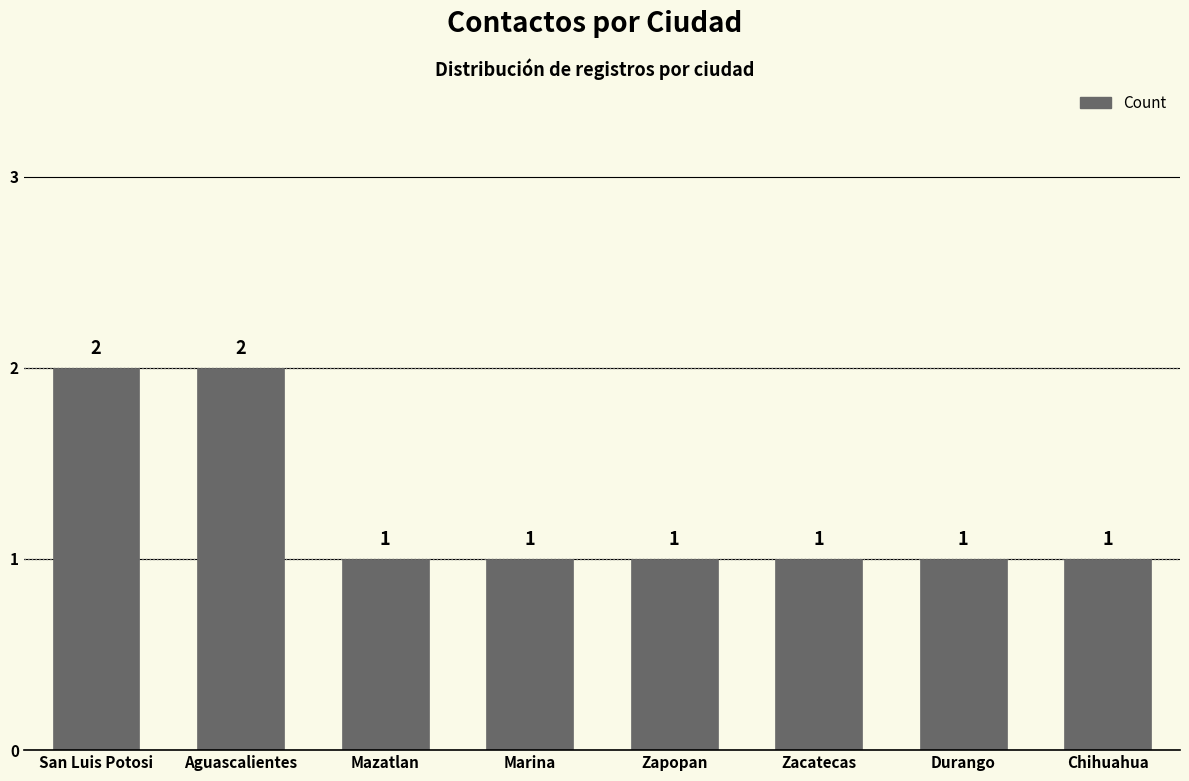

The chart shows a value of 3 at San Luis Potosi. True or false?

False